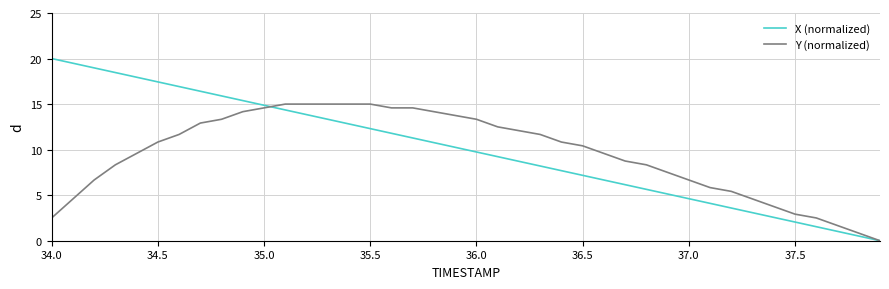

List the series in order of their peak value, highest first.

X (normalized), Y (normalized)